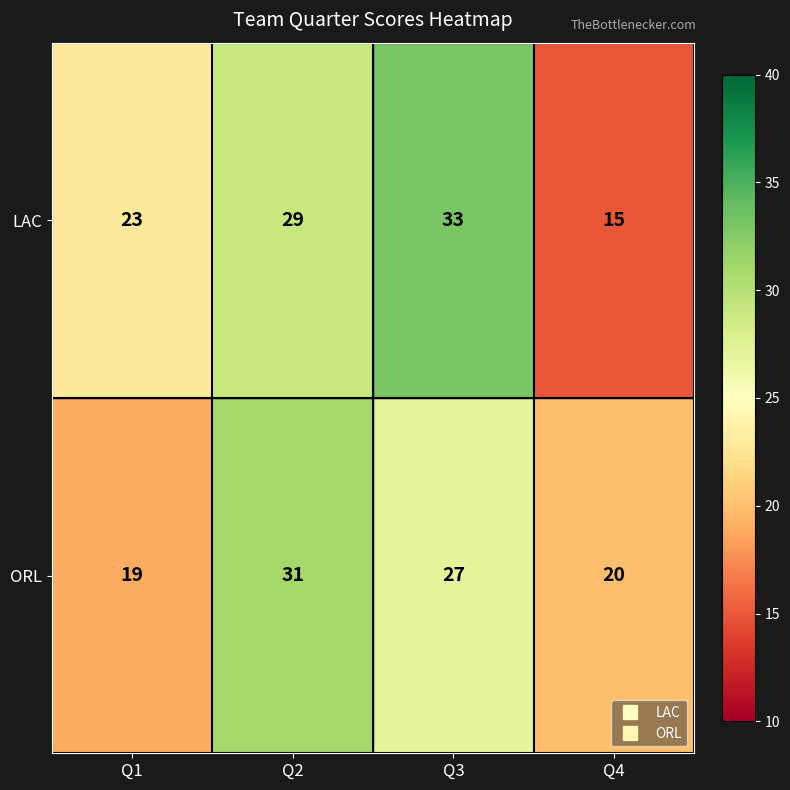

Which series has the largest total across all categories?

LAC